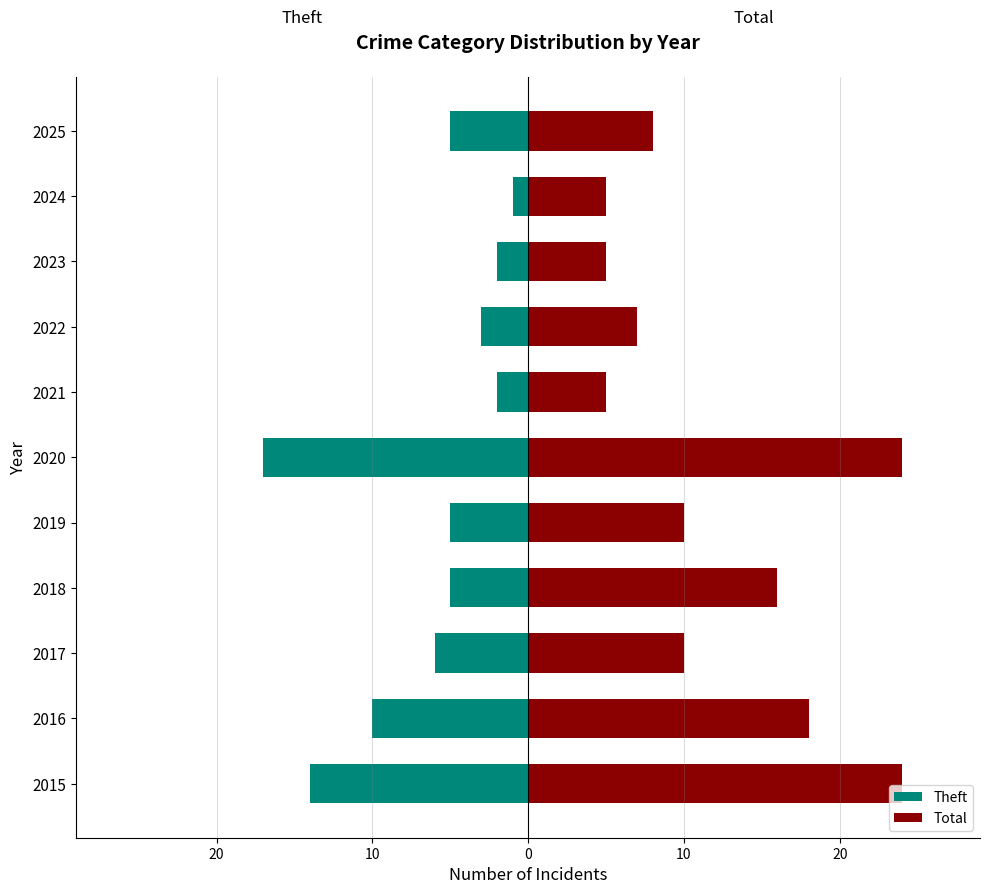

What is the maximum value shown in the chart?

24